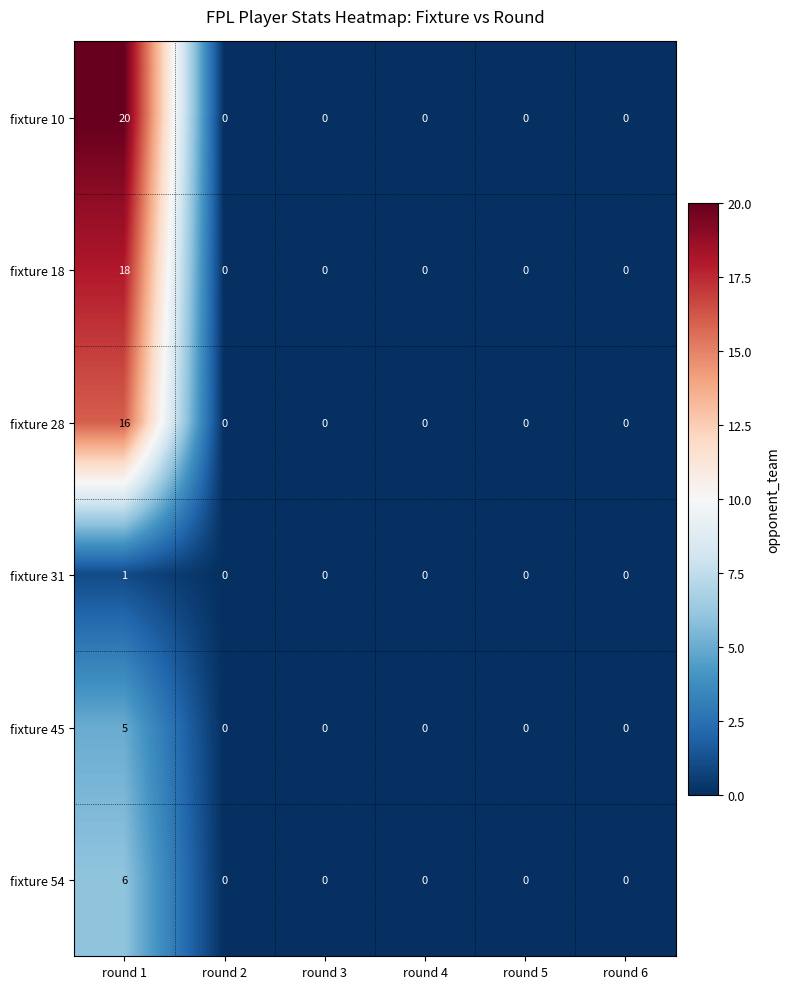

What is the spread (max minus min) of values at round 1?

19